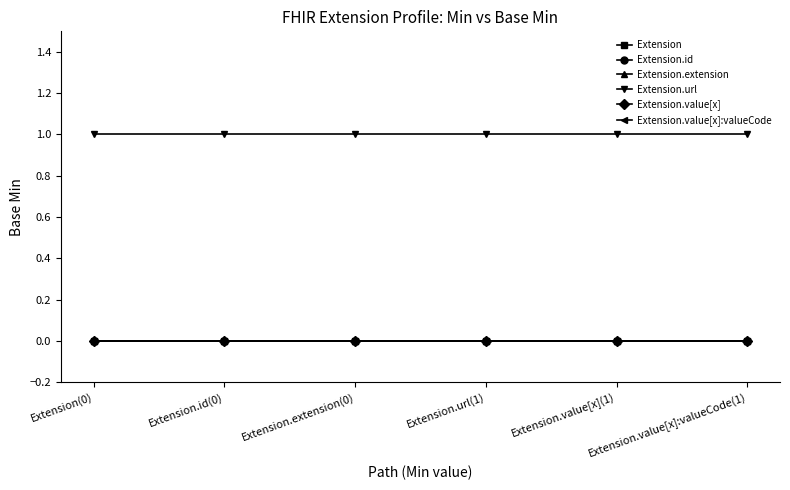

Which series has the largest total across all categories?

Extension.url